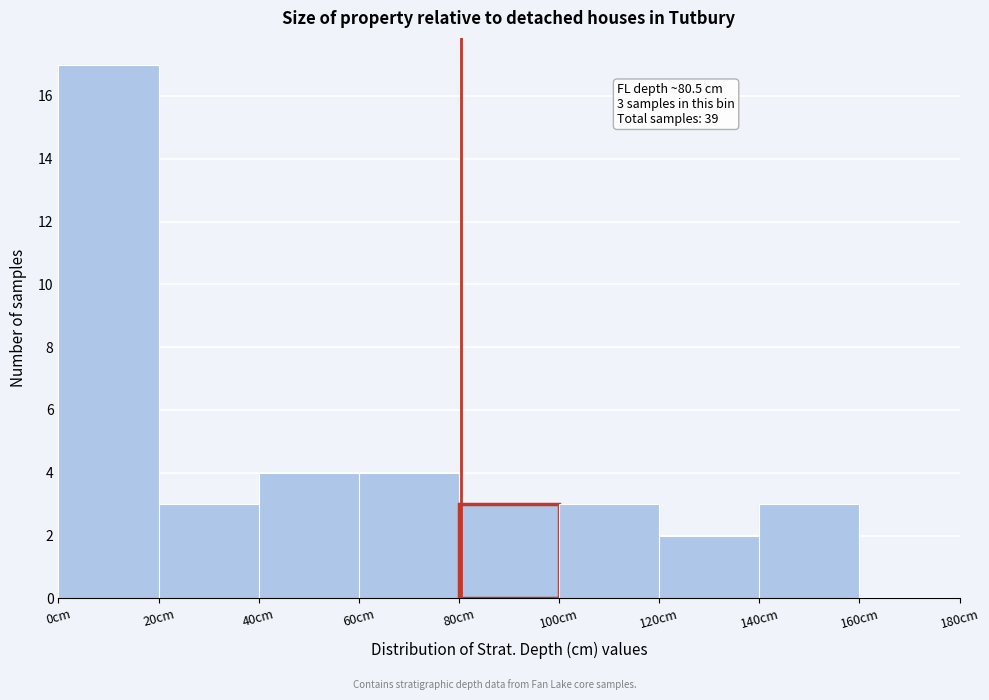

Over which range of the x-axis is the bar tallest?

0 to 20